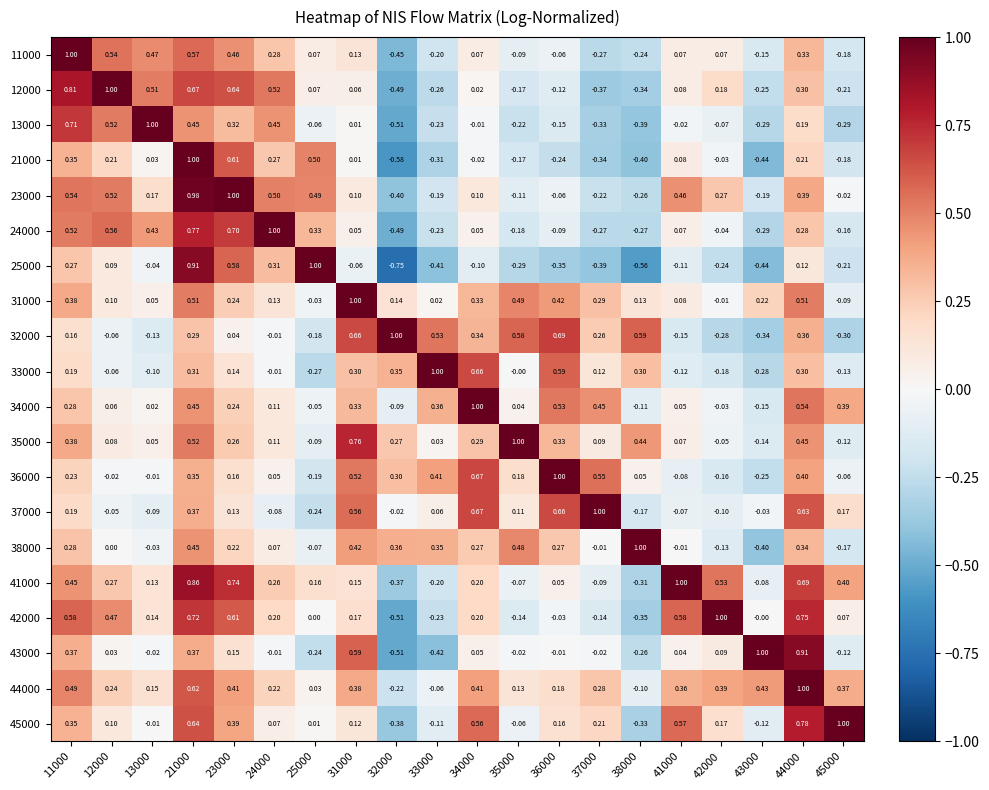

Is the value of 42000 at 45000 greater than the value of 41000 at 23000?

No